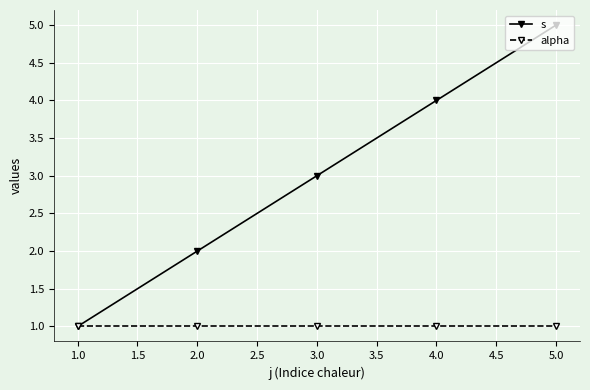

Which series has the widest spread of values?

s